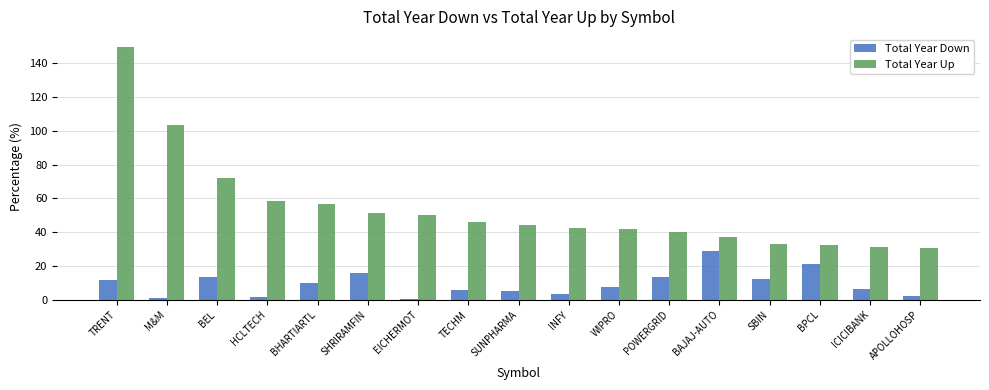

Which series has the largest range (max minus min)?

Total Year Up